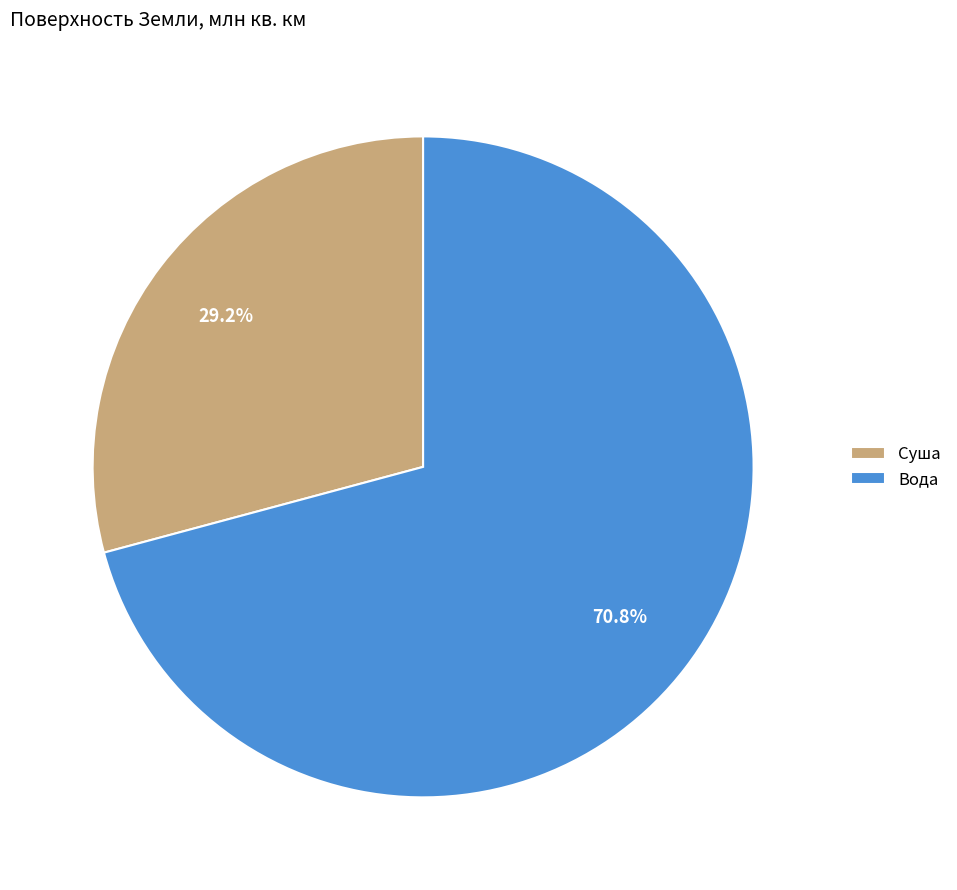

Is the sum of Суша and Вода greater than half?

Yes